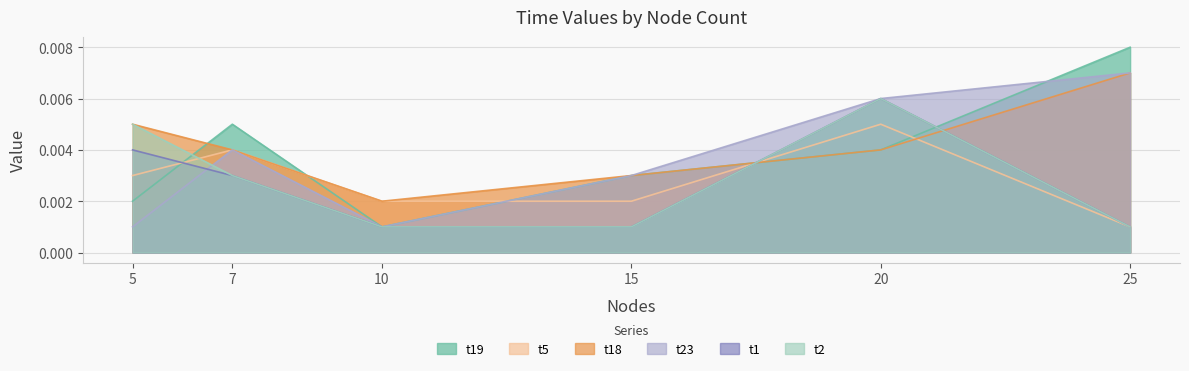

True or false: t1 has a value of 0.0 at 10.

True